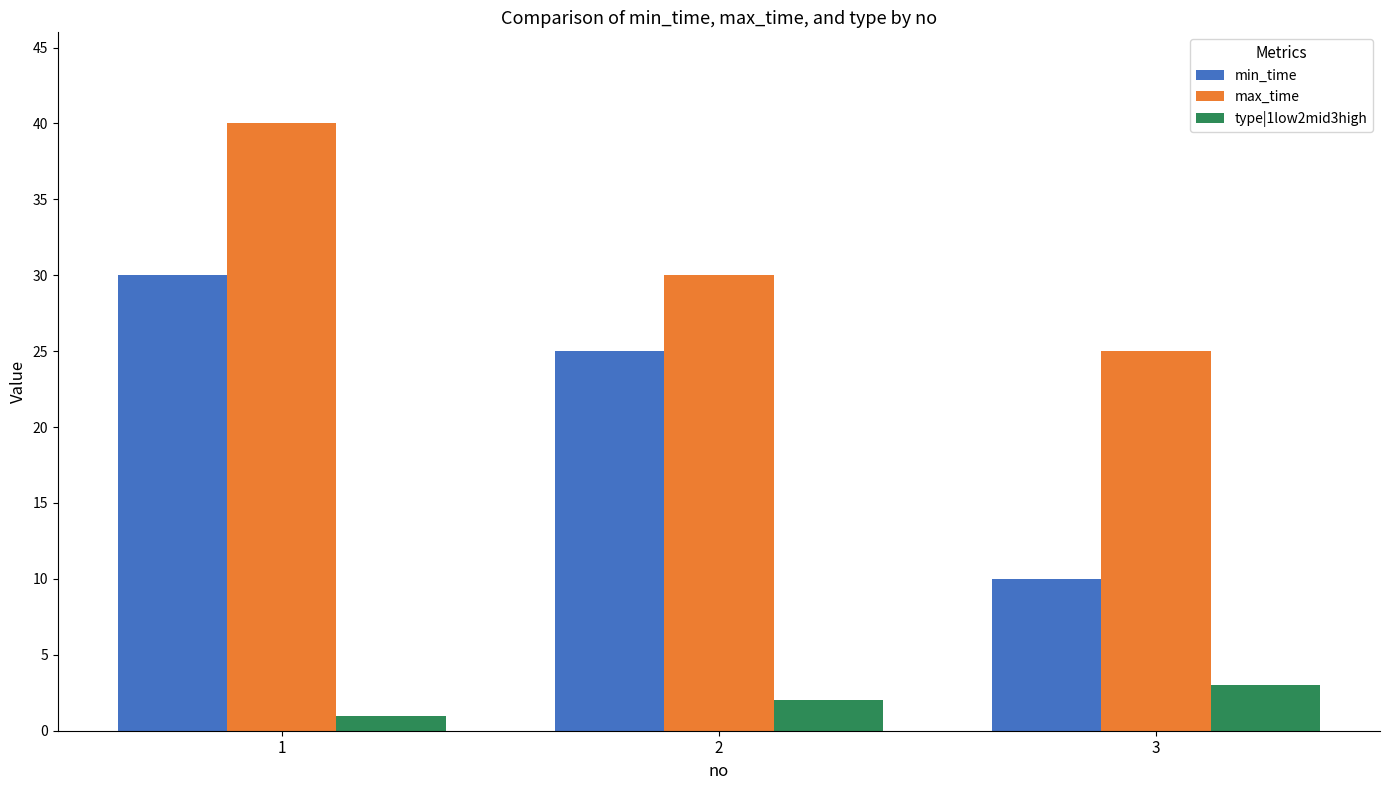

Does the chart contain any negative values?

No